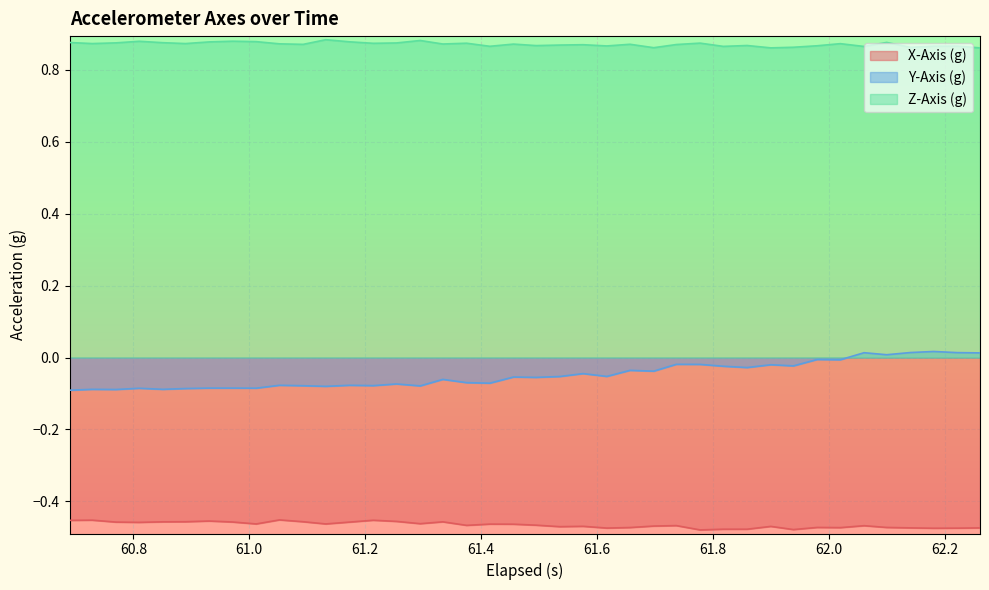

Rank the series by their average value, from lowest to highest.

X-Axis (g), Y-Axis (g), Z-Axis (g)